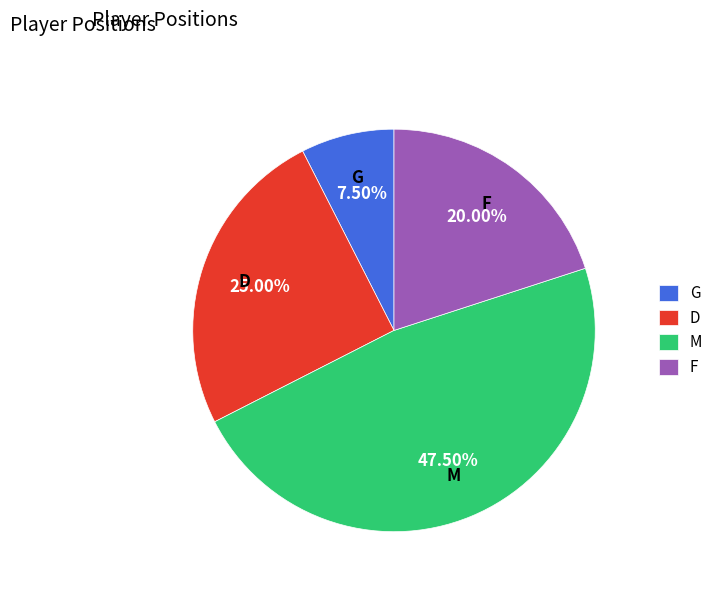

Is D the majority of the pie?

No